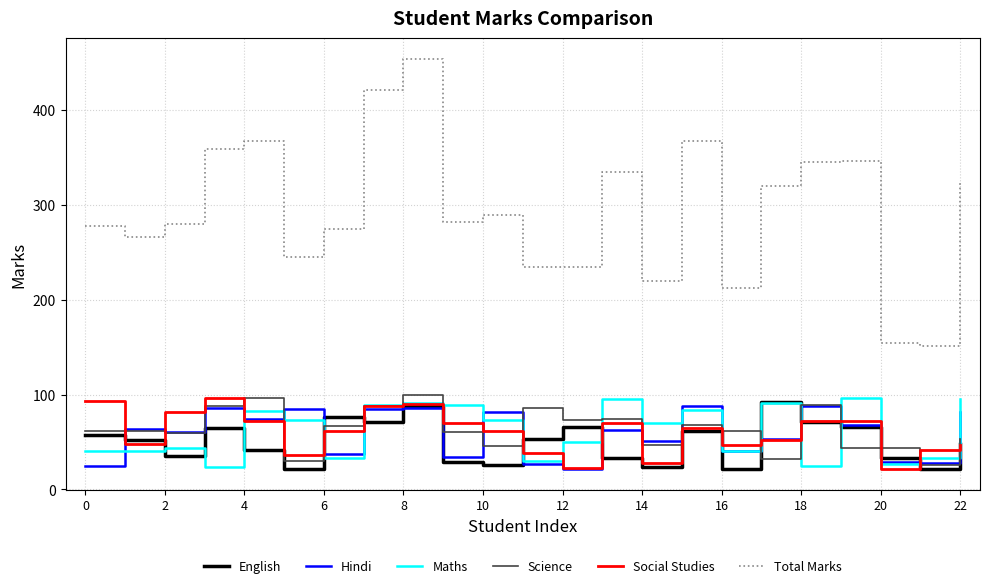

Which series has the largest total across all categories?

Total Marks